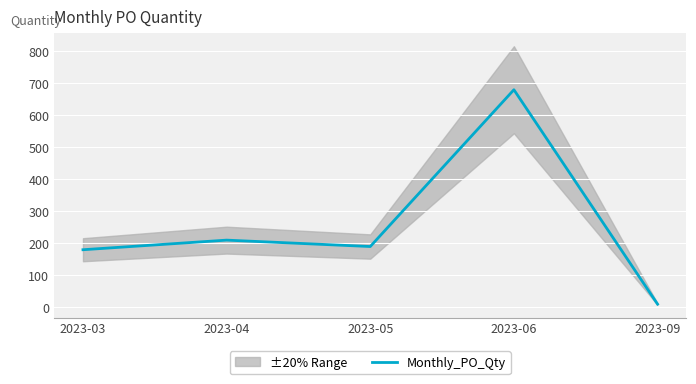

The chart shows a value of 151 at 2023-06. True or false?

False